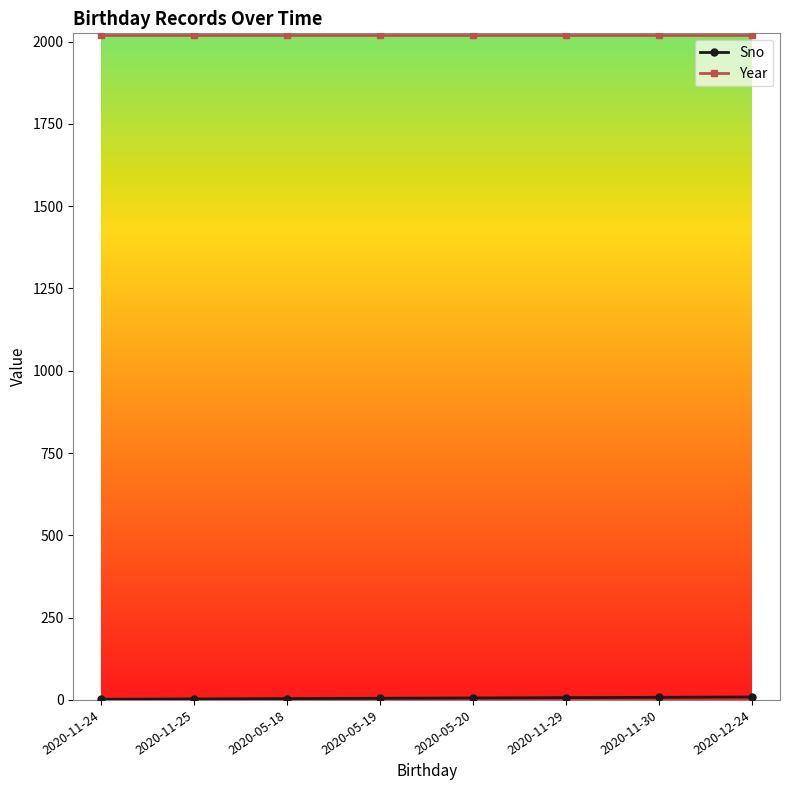

Which series has the largest total across all categories?

Year